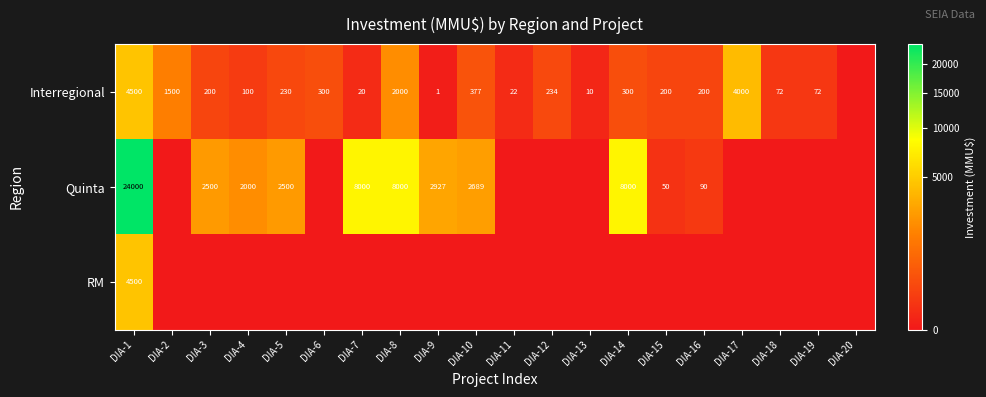

What is the difference between the Interregional values at DIA-1 and DIA-19?

4428